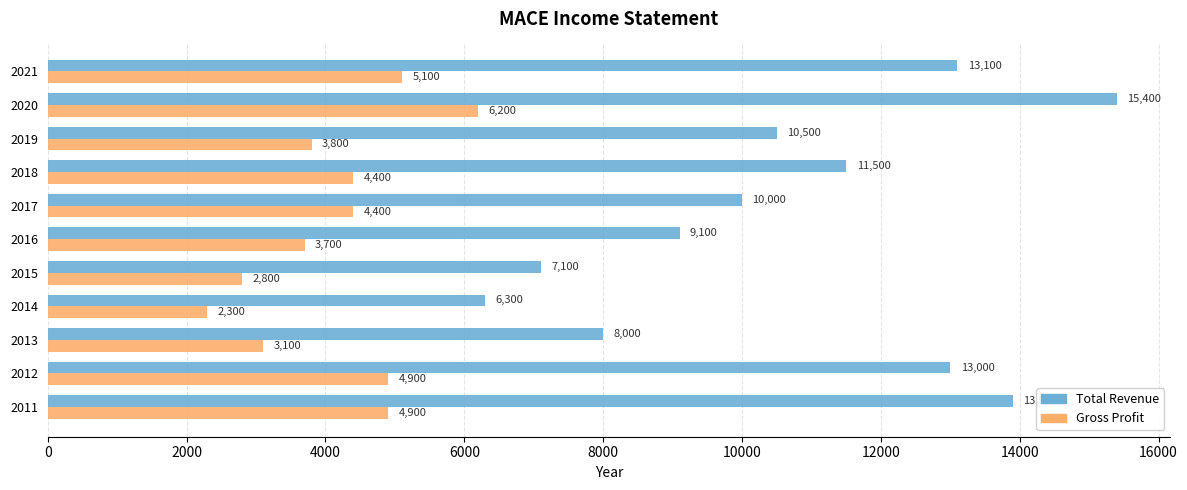

Which series has the widest spread of values?

Total Revenue